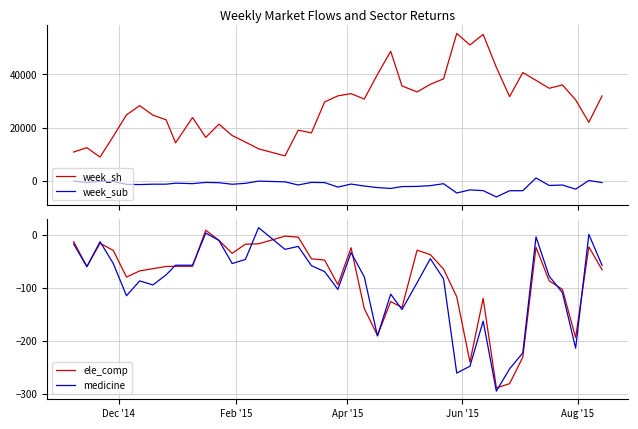

What is the lowest value of the week_sh series?

8896.0